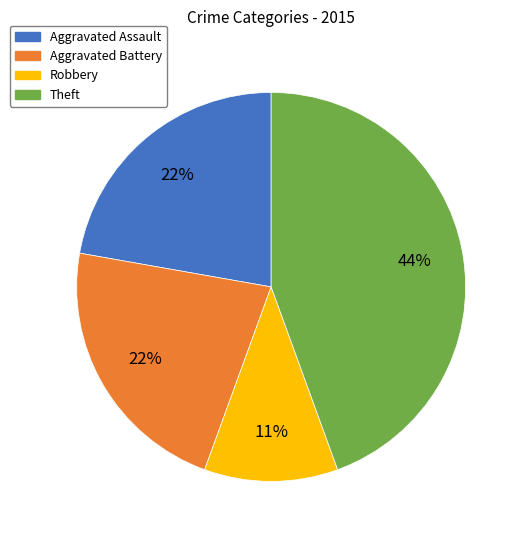

Combined, do Aggravated Assault and Theft account for over 50%?

Yes